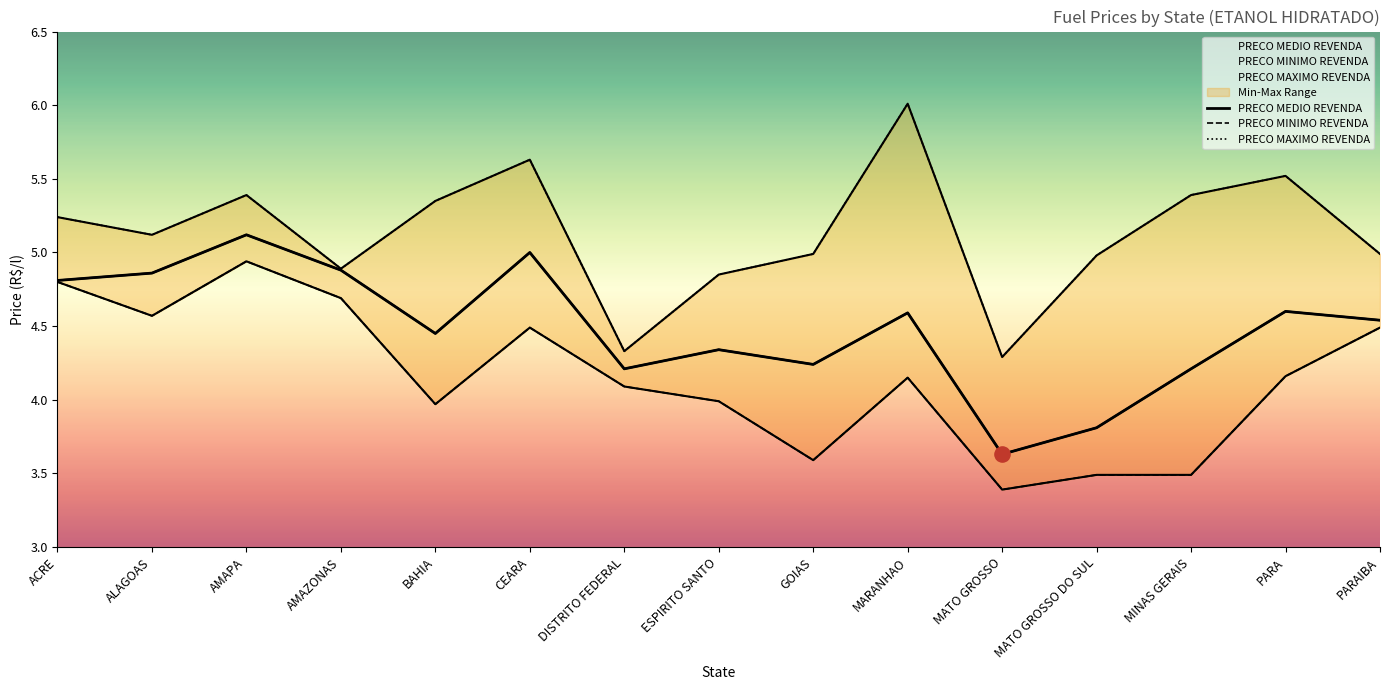

Which series reaches the maximum Y coordinate?

PRECO MAXIMO REVENDA